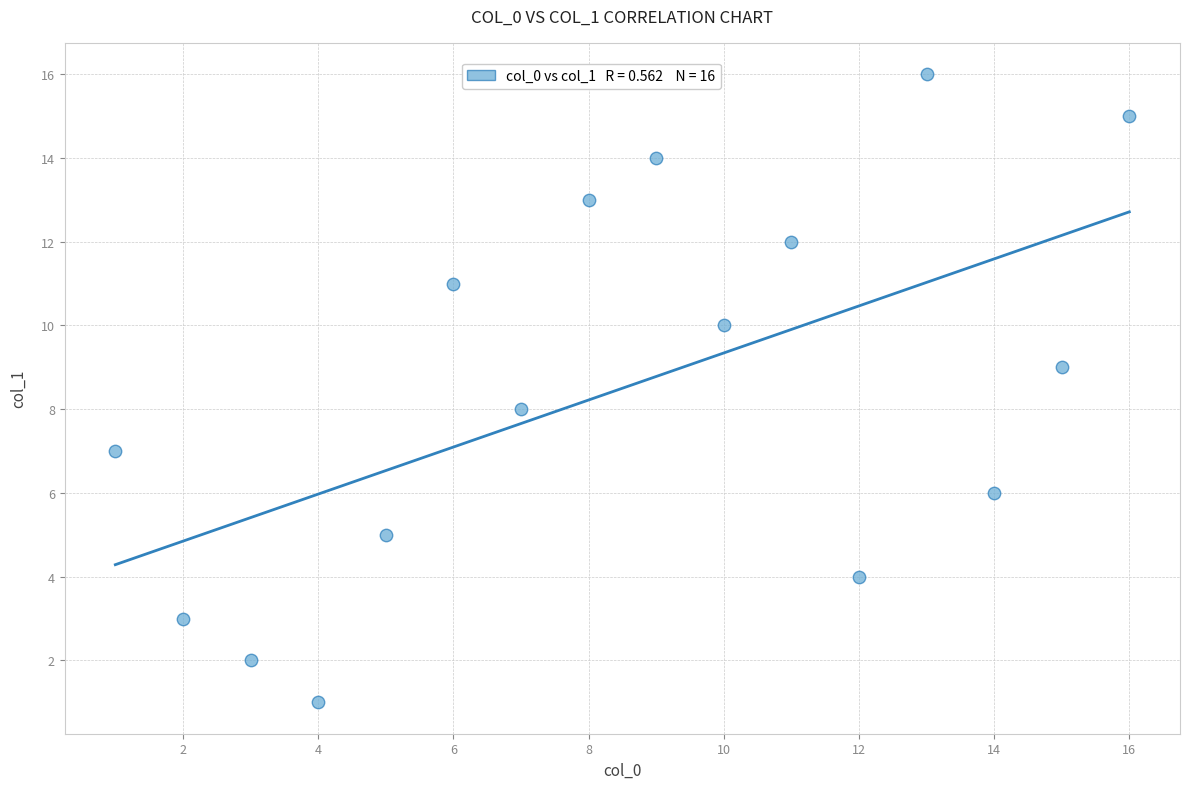

What is the range of X values (max minus min)?

15